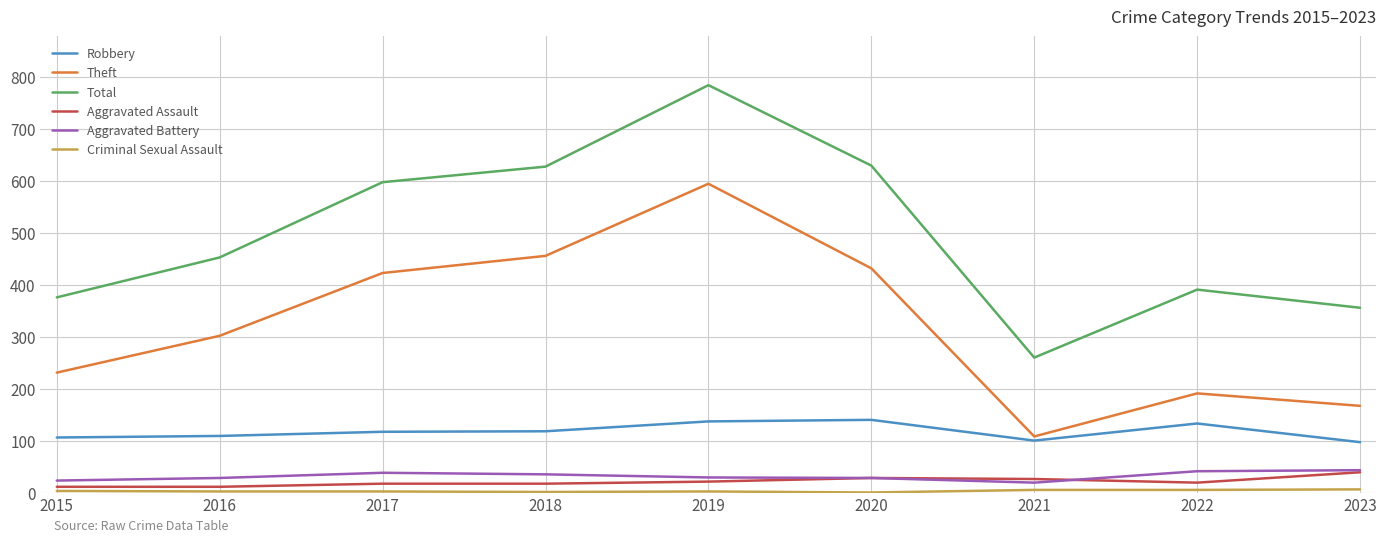

At which category is the sum across all series the highest?

2019